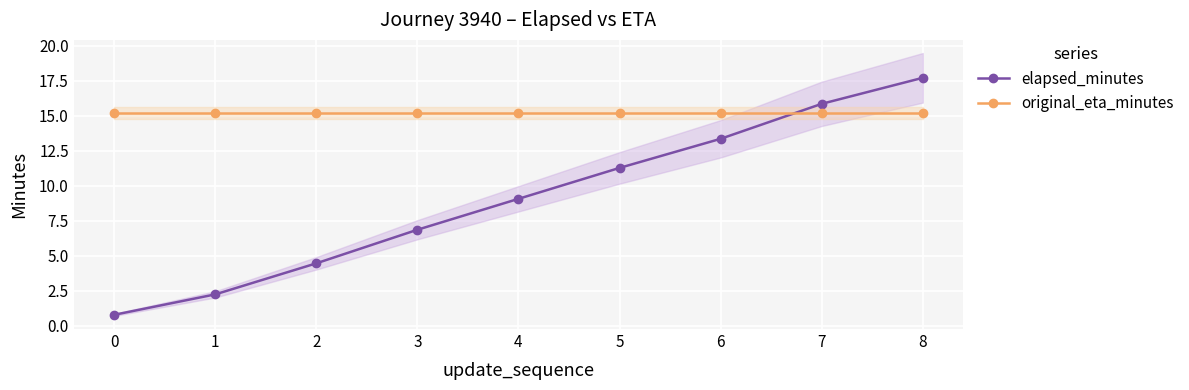

How many series are shown in this chart?

2